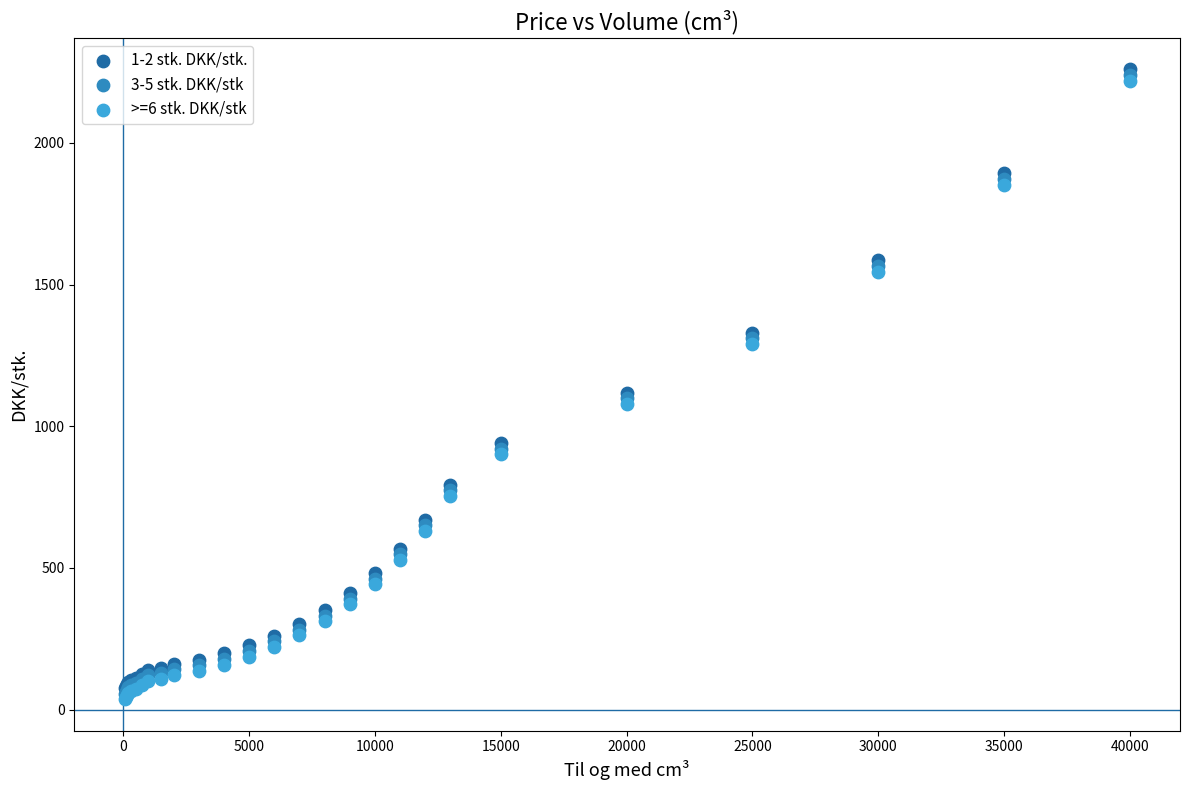

What are all the series names shown in the legend?

1-2 stk. DKK/stk., 3-5 stk. DKK/stk, >=6 stk. DKK/stk